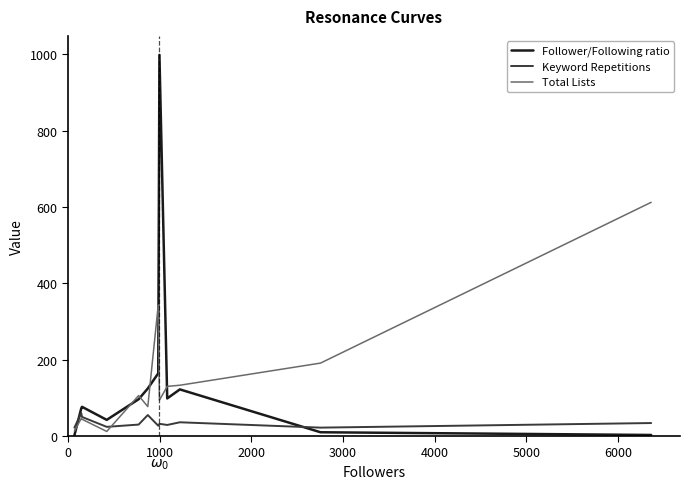

Rank the series by their maximum value, from highest to lowest.

Follower/Following ratio, Total Lists, Keyword Repetitions